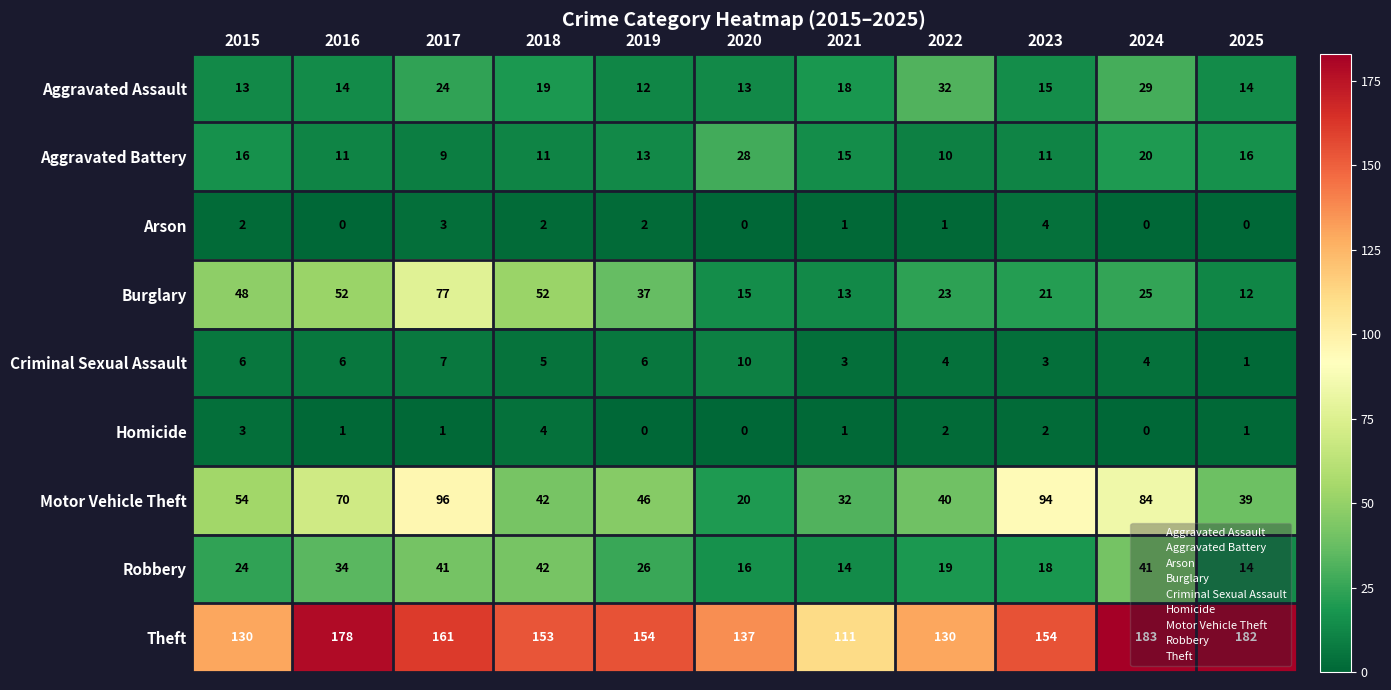

Is it true that Theft equals 212 at 2022?

False